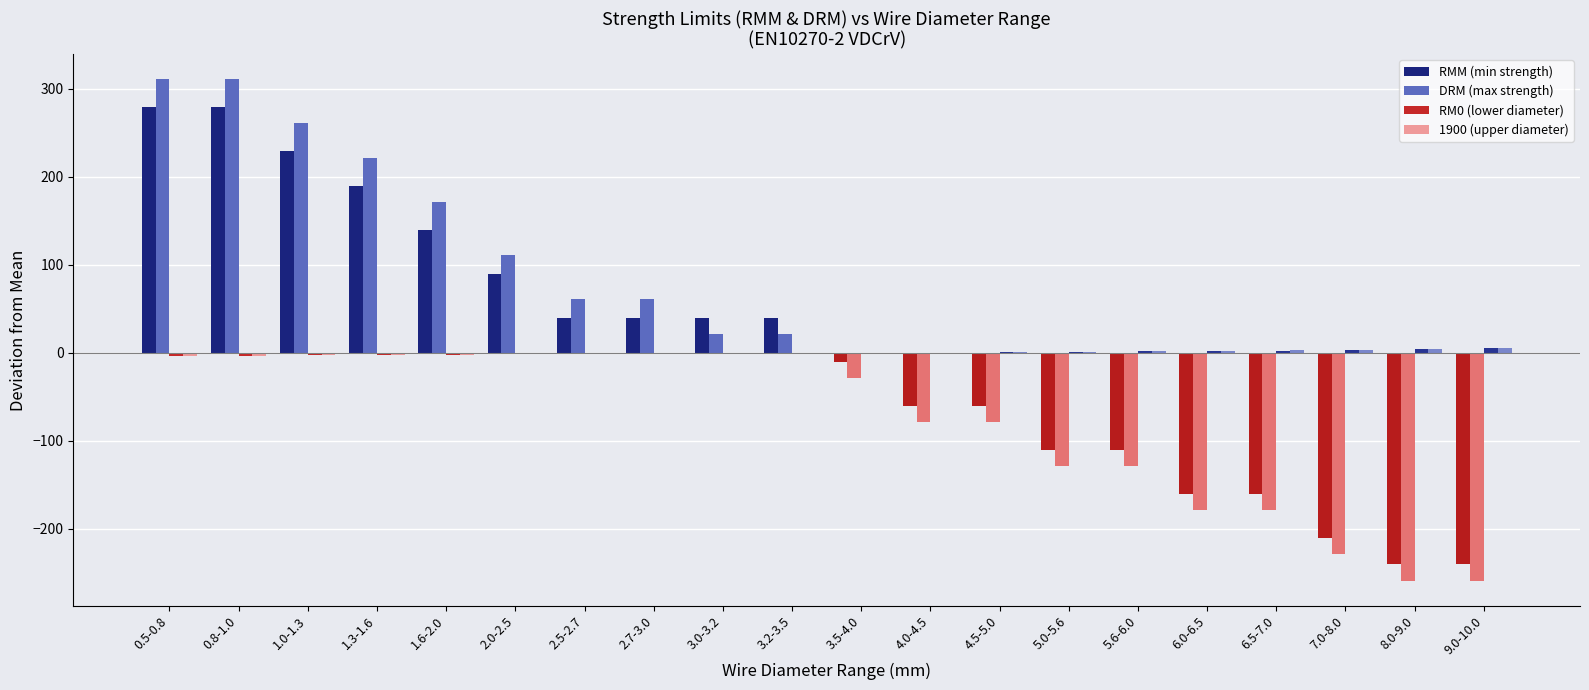

Count the number of data series in this chart.

4